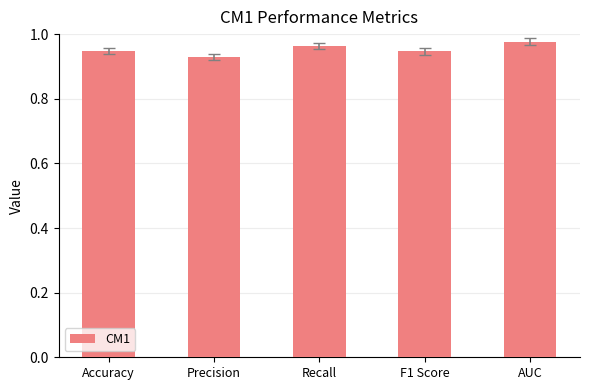

Is it true that the value at F1 Score is 0.4?

False